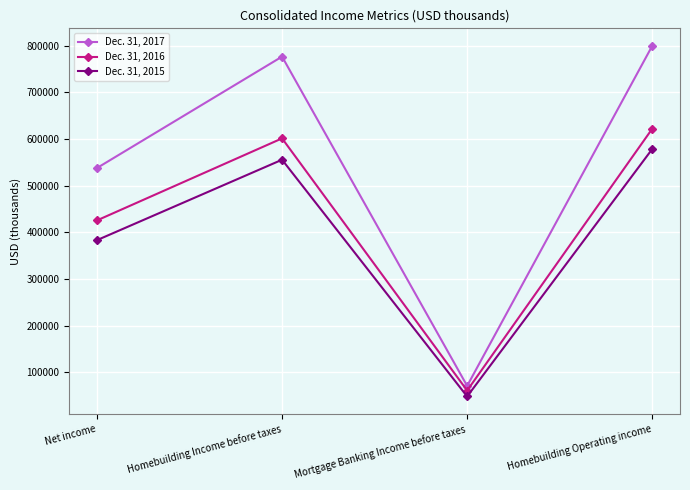

What is the spread (max minus min) of values at Net income?

154594